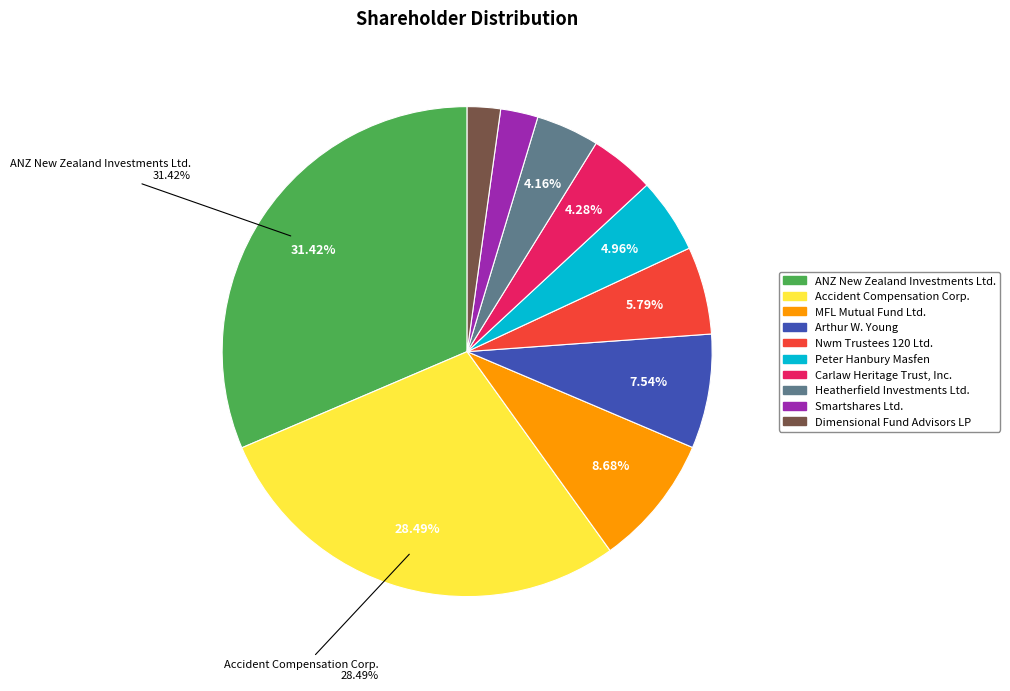

What is the largest slice in the pie chart?

ANZ New Zealand Investments Ltd.